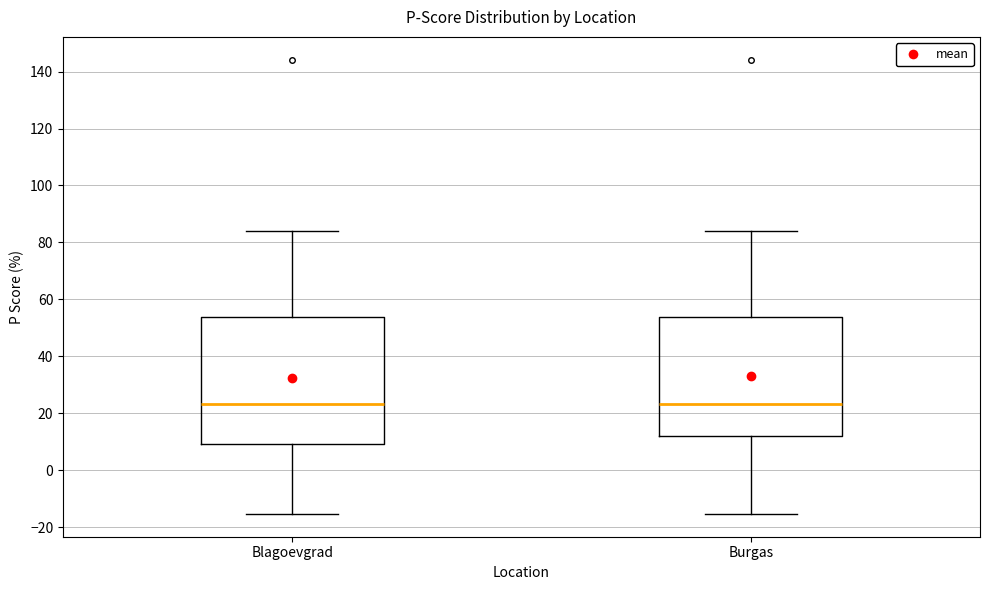

Where does the median line of the box for Burgas sit on the y-axis? The values are not printed on the chart, so give them approximately, as read against the axis.

24